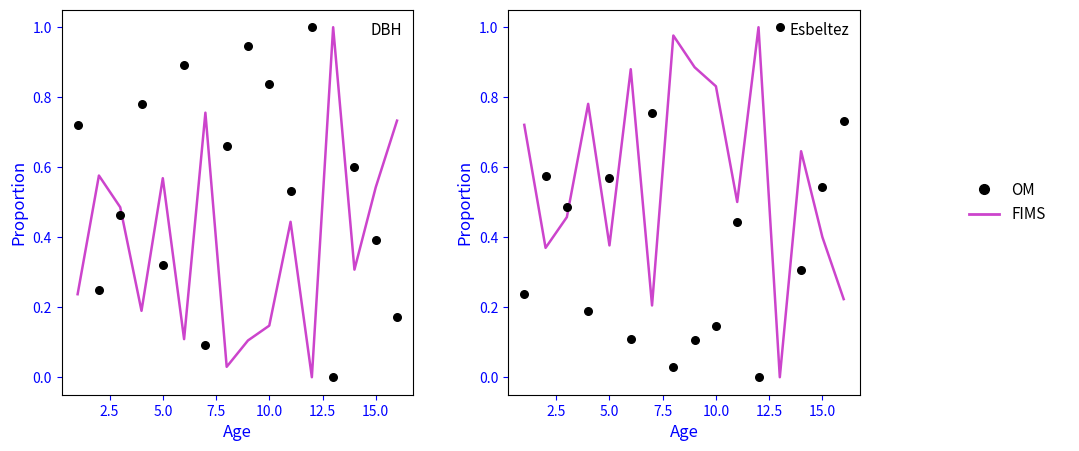

Which series has the largest Y range (max minus min)?

FIMS